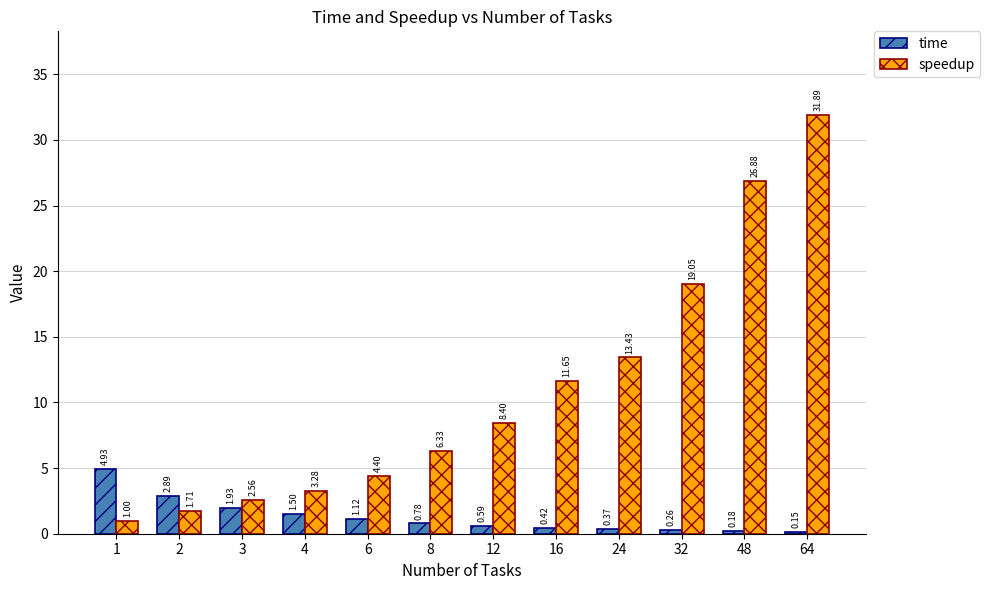

At which label does time reach its peak?

1